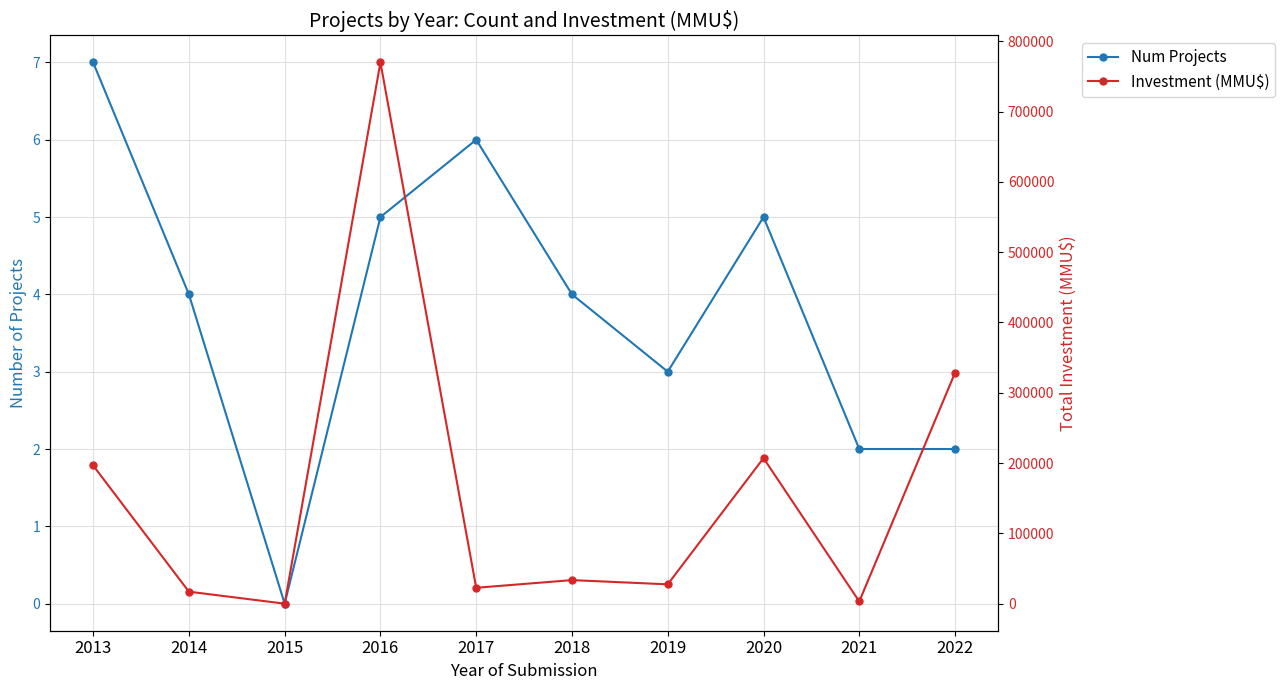

Which has a higher value, 2016 or 2015?

2016